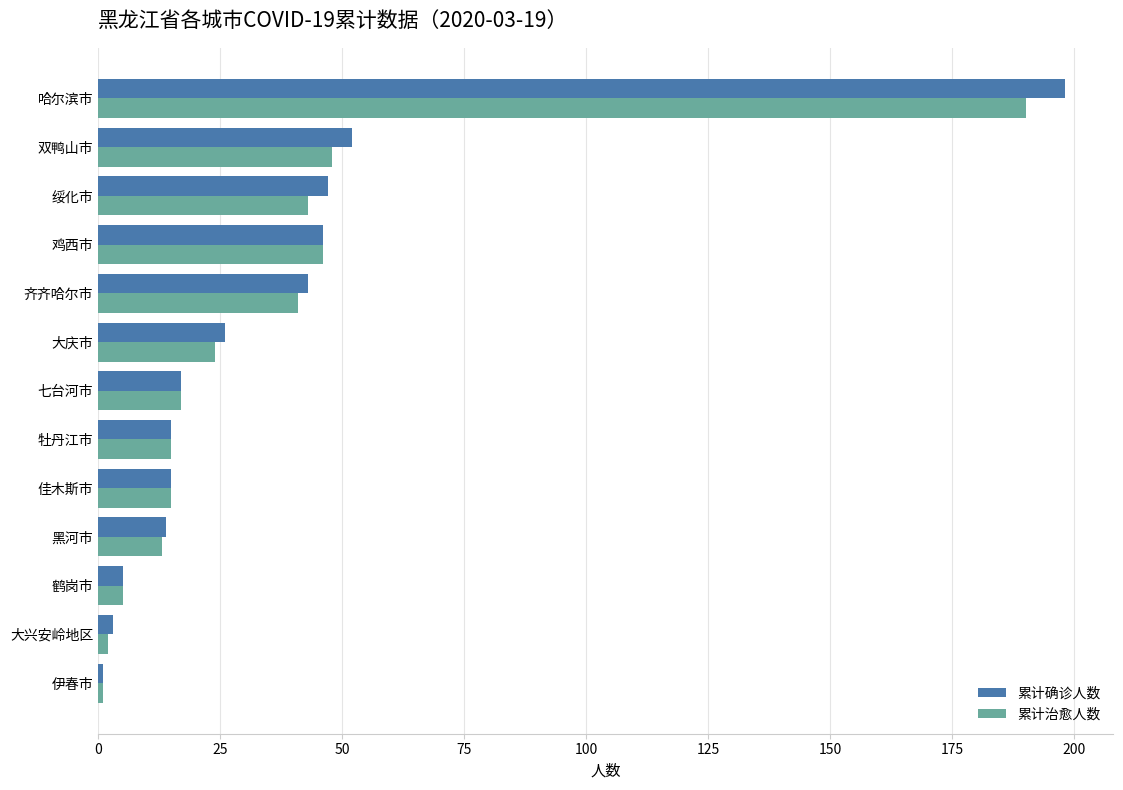

What is the sum of the 累计确诊人数 values at 牡丹江市 and 绥化市?

62